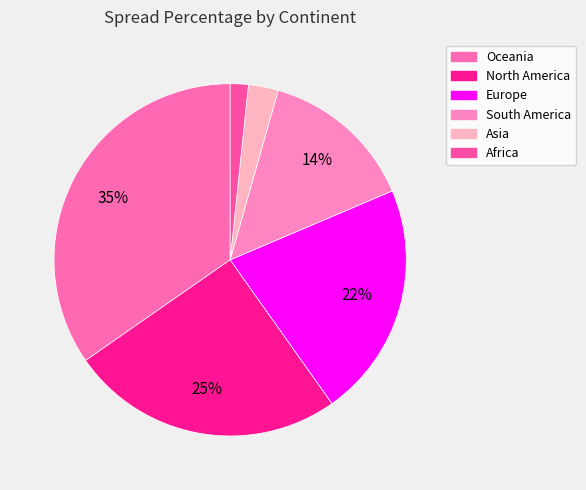

Approximately how many times larger is the value at Europe compared to Oceania?

0.6